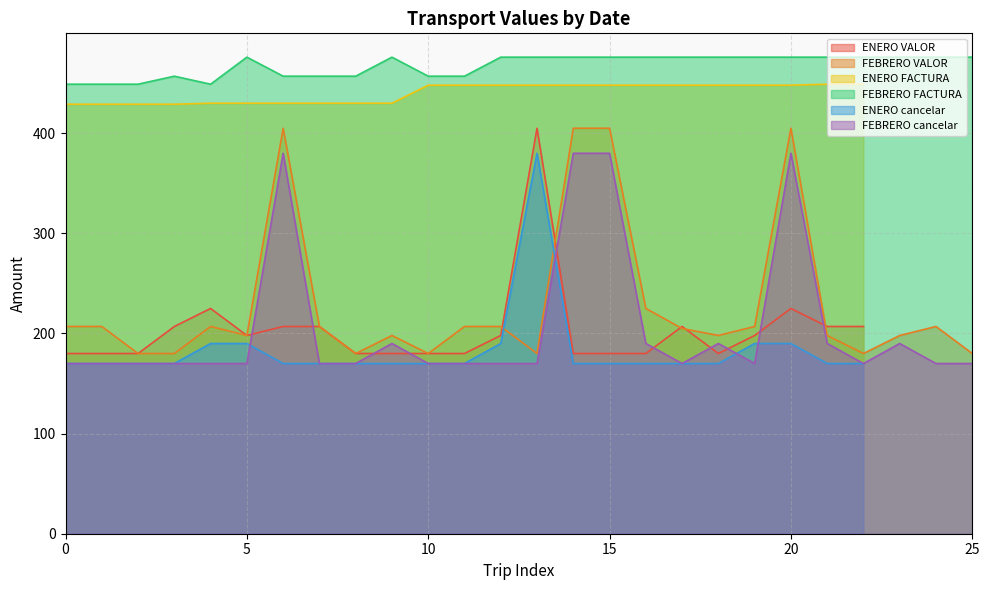

True or false: FEBRERO cancelar and FEBRERO VALOR intersect in this chart.

False